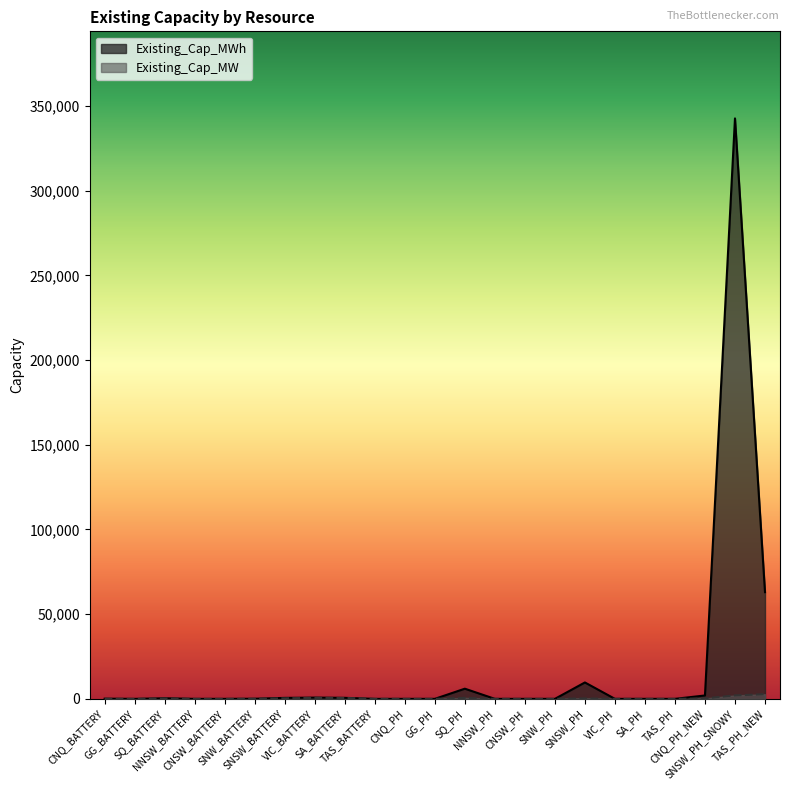

True or false: Existing_Cap_MWh and Existing_Cap_MW intersect in this chart.

False